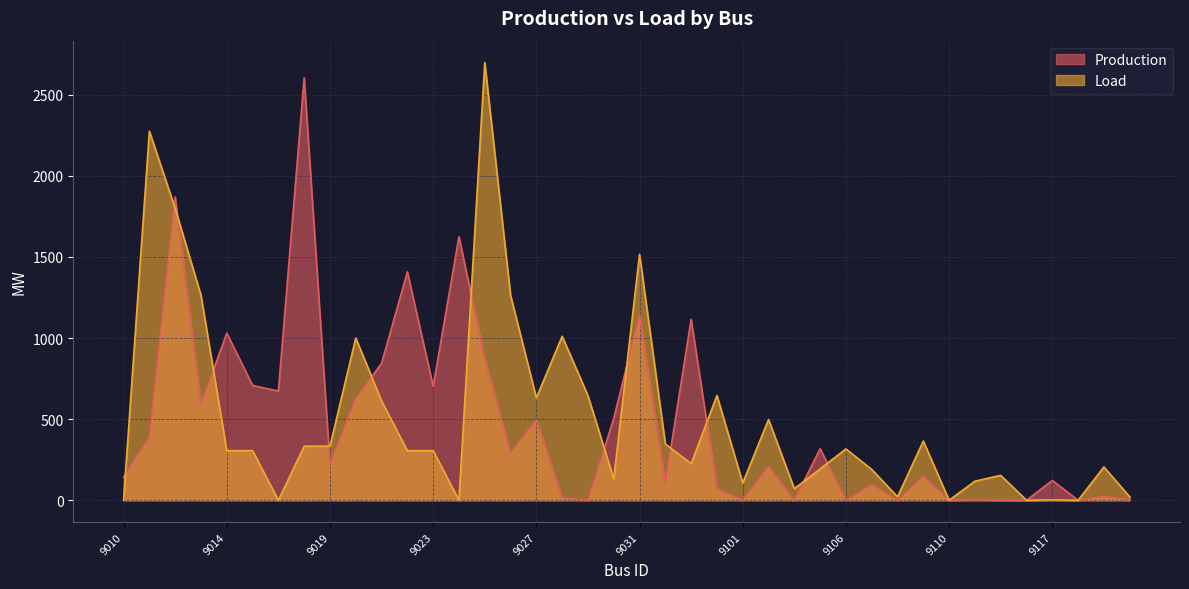

Reading left to right, extract all data points from this chart.

Production: 142.7	392.3	1870.9	592.8	1030.6	708.3	673.2	2604.9	223.8	626.2	844.8	1408.7	702.5	1625.2	872.6	293.7	496.2	13.5	0.0	505.1	1142.9	106.9	1116.0	71.7	0.2	208.2	0.0	318.1	0.0	97.7	0.0	148.1	0.0	3.8	0.0	0.0	122.3	0.0	23.3	2.7
Load: 0.0	2275.5	1799.3	1264.0	306.0	306.0	0.0	333.4	333.4	1000.7	612.3	306.0	306.0	0.0	2698.9	1264.0	631.5	1011.2	645.4	131.6	1516.8	347.3	225.4	646.0	106.6	497.8	71.2	193.3	316.5	190.0	21.4	365.1	0.0	117.4	153.5	0.0	2.5	0.0	205.2	21.4